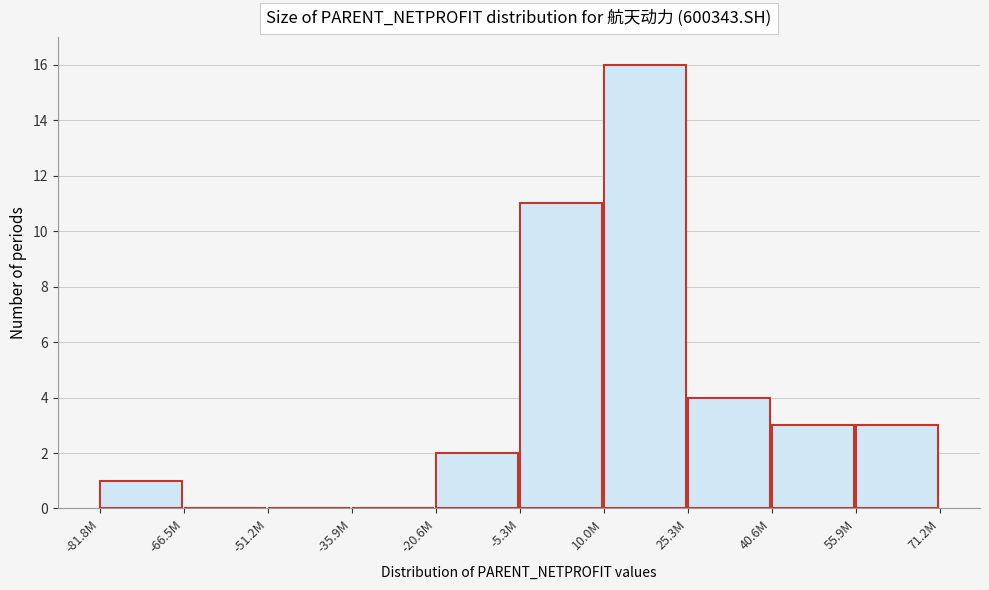

Reading right to left, transcribe all the data shown in this chart.

55.9M=3	40.6M=3	25.3M=4	10.0M=16	-5.3M=11	-20.6M=2	-35.9M=0	-51.2M=0	-66.5M=0	-81.8M=1